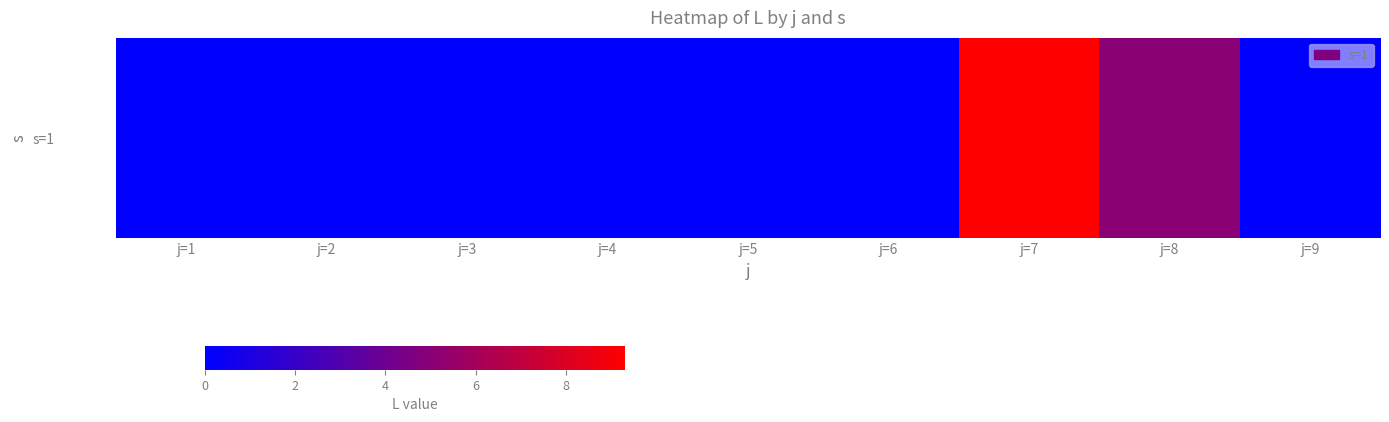

At which category does the chart reach its minimum across all series?

j=1